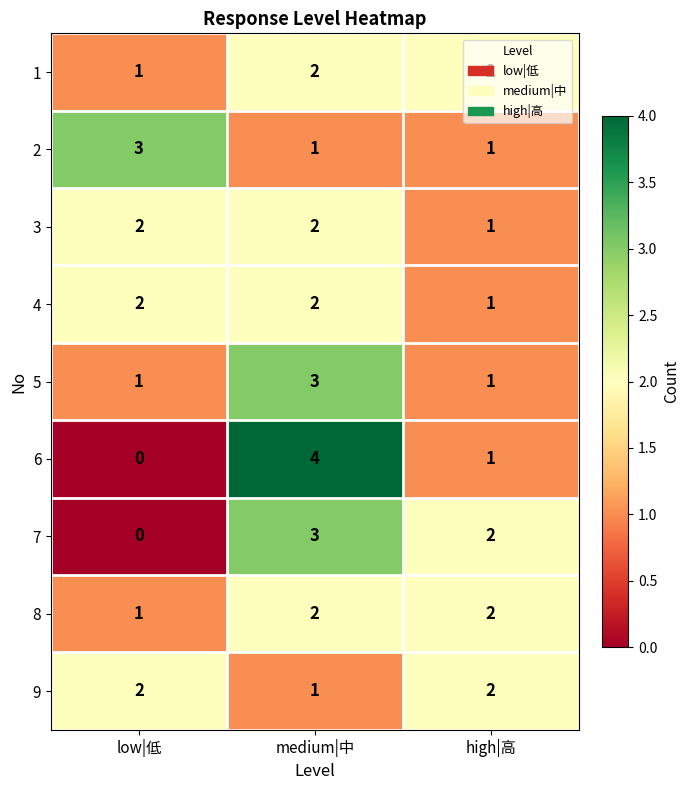

What is the sum of the 7 values at medium|中 and high|高?

5